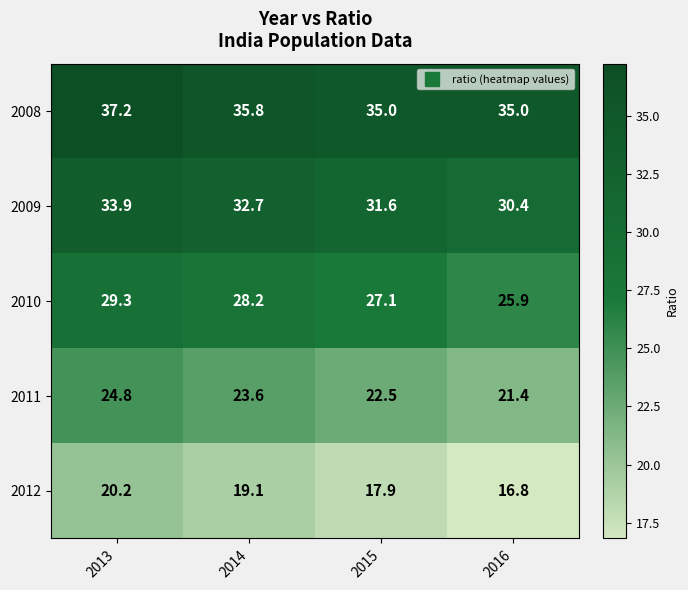

The value of 2012 at 2013 is 10.8. True or false?

False